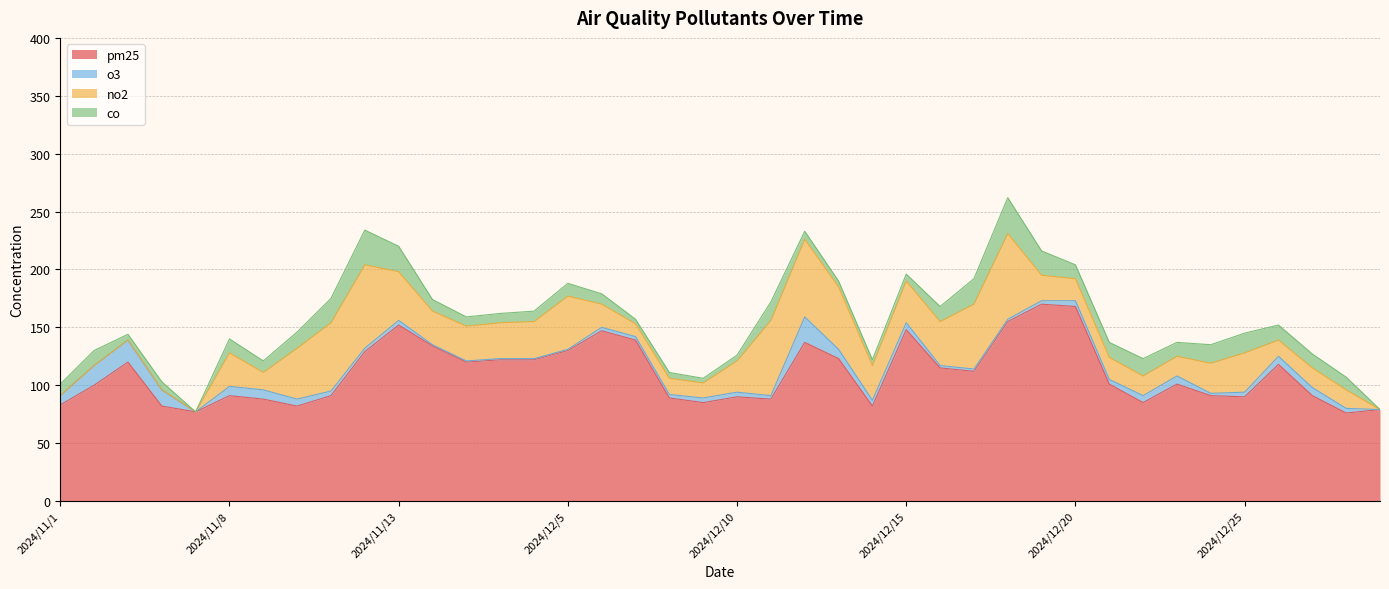

Which series changed the most between 2024/12/1 and 2024/12/28?

pm25